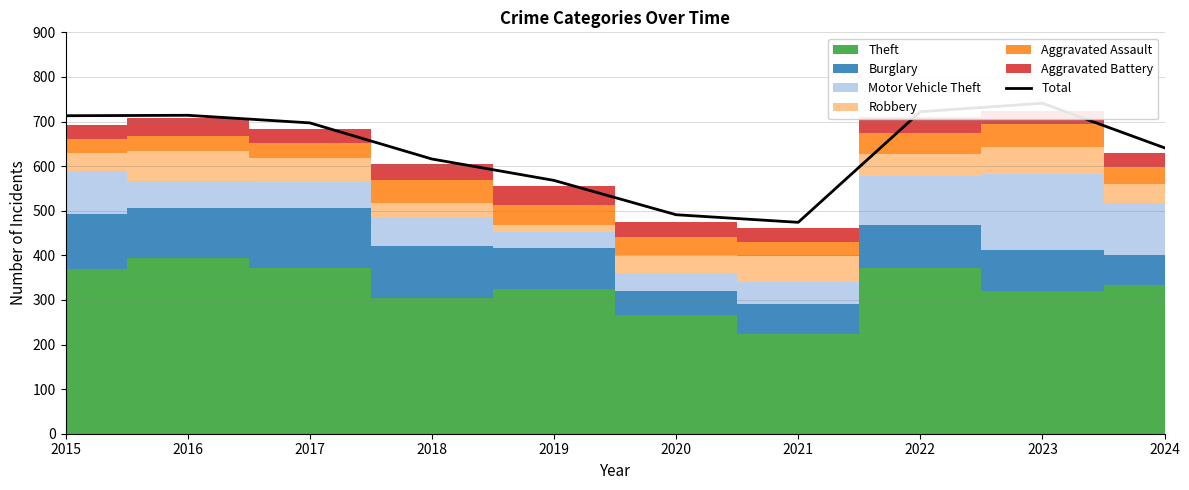

Rank the categories by value from lowest to highest.

2021, 2020, 2019, 2018, 2024, 2017, 2015, 2016, 2022, 2023